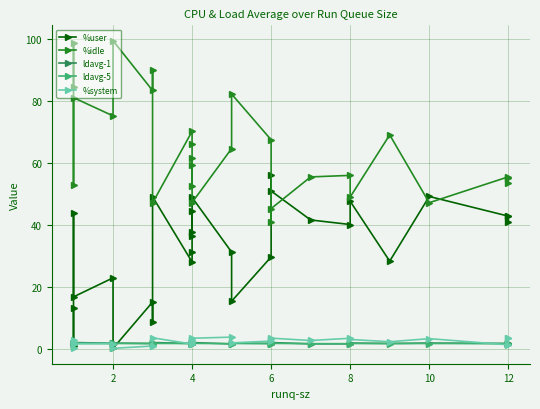

Where is %user nearest to the value 28?

4